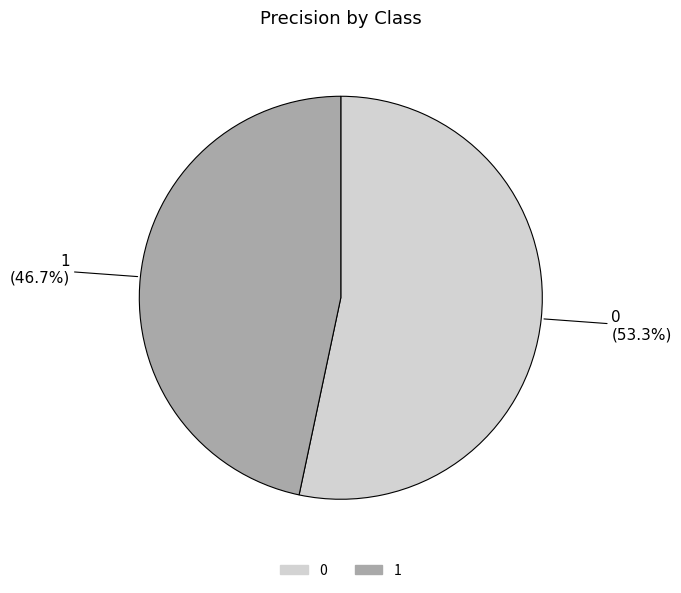

Does 0 represent more than half of the total?

Yes